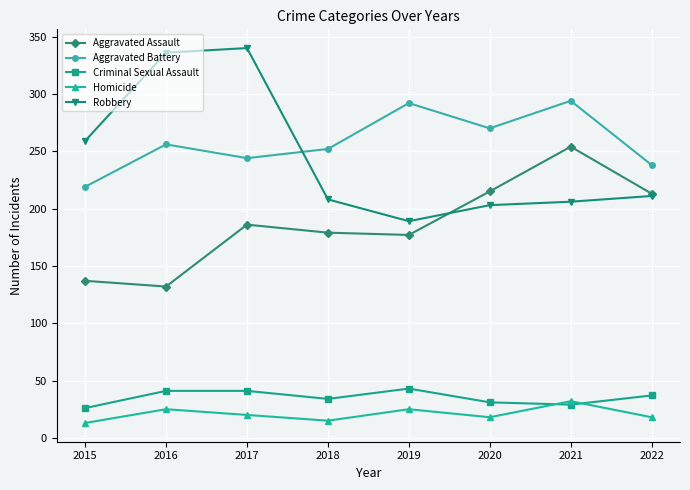

At which label is Aggravated Assault closest to 193?

2017